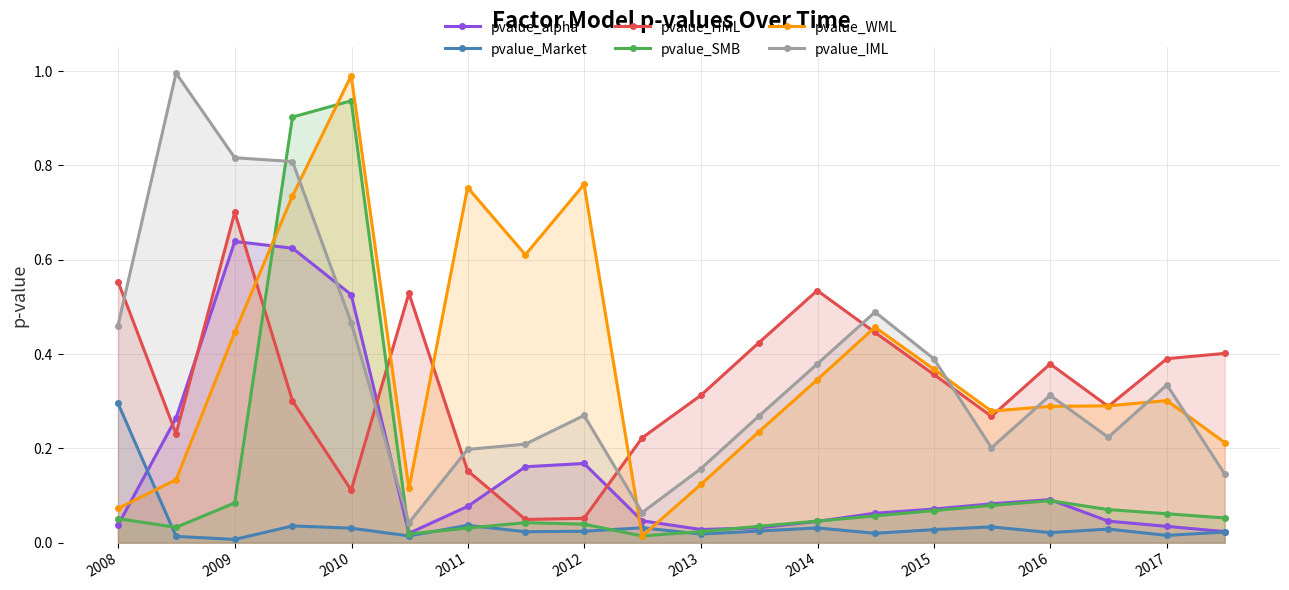

How many interior local peaks does the pvalue_HML series have?

4